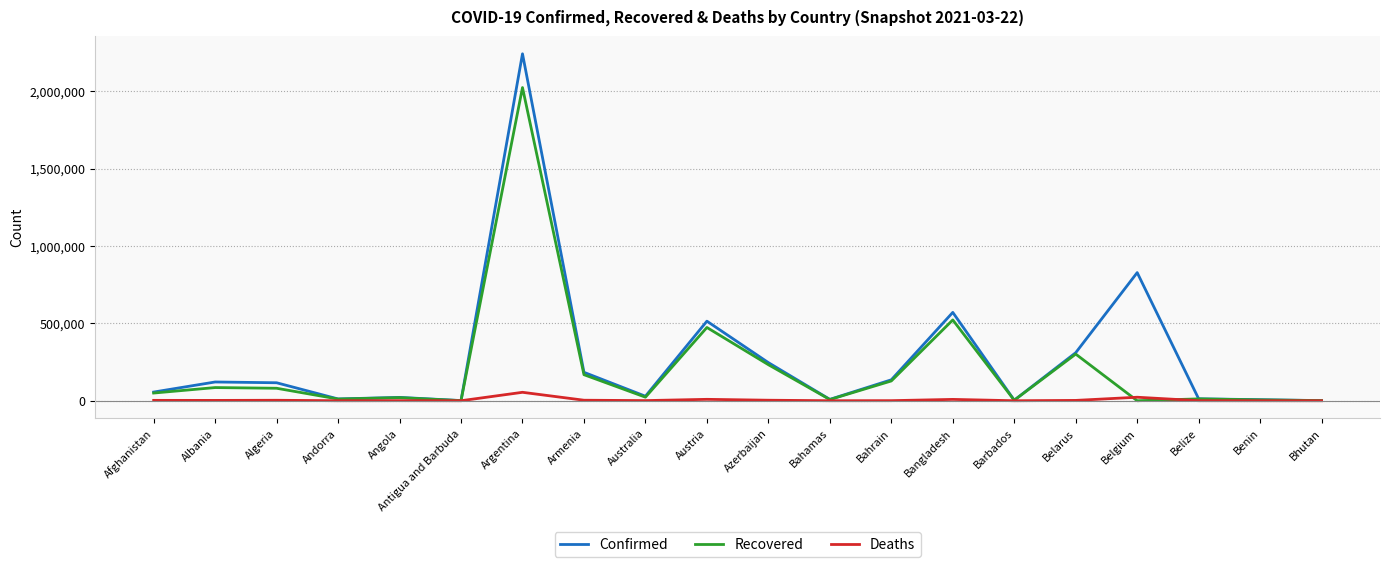

Which series has the widest spread of values?

Confirmed